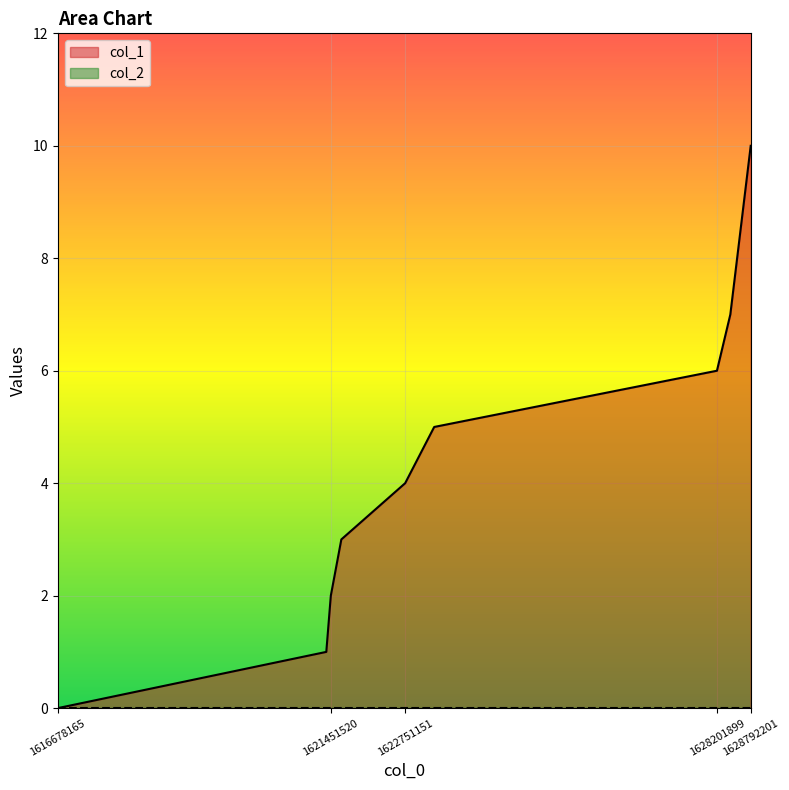

How many values are between 2 and 6?

5